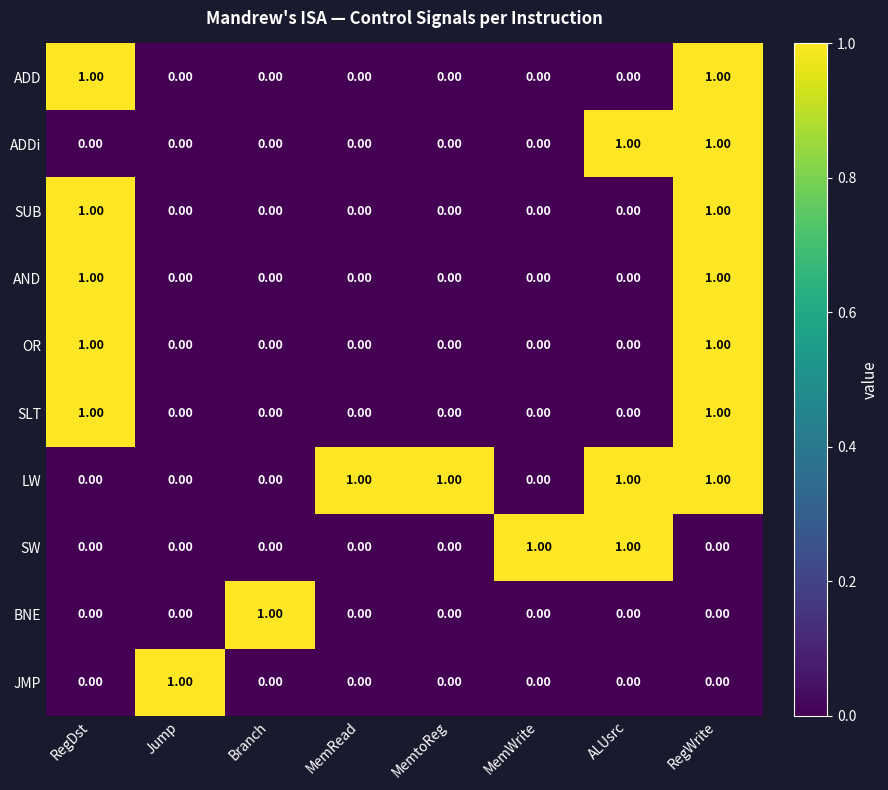

What is the sum of all LW values?

4